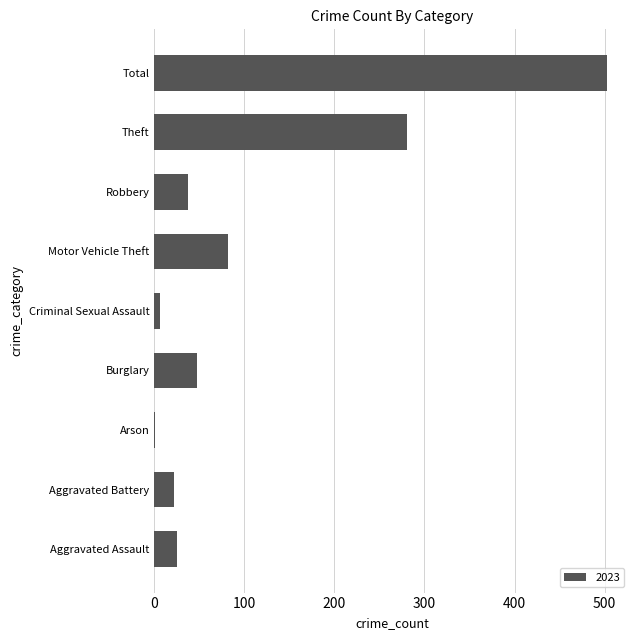

Approximately how many times larger is the value at Robbery compared to Aggravated Battery?

1.7